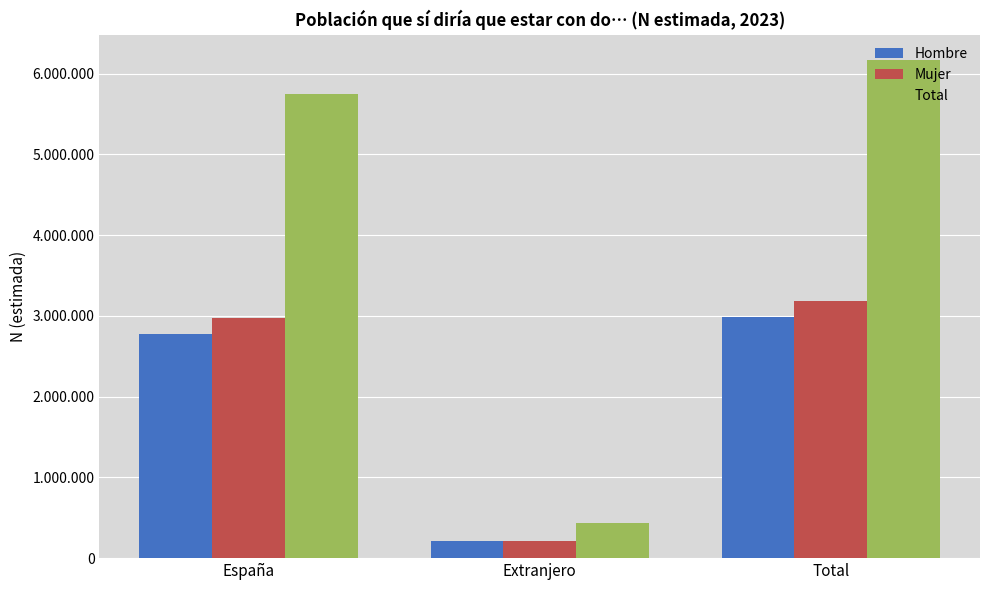

Is the value of Hombre at Extranjero greater than the value of Total at España?

No